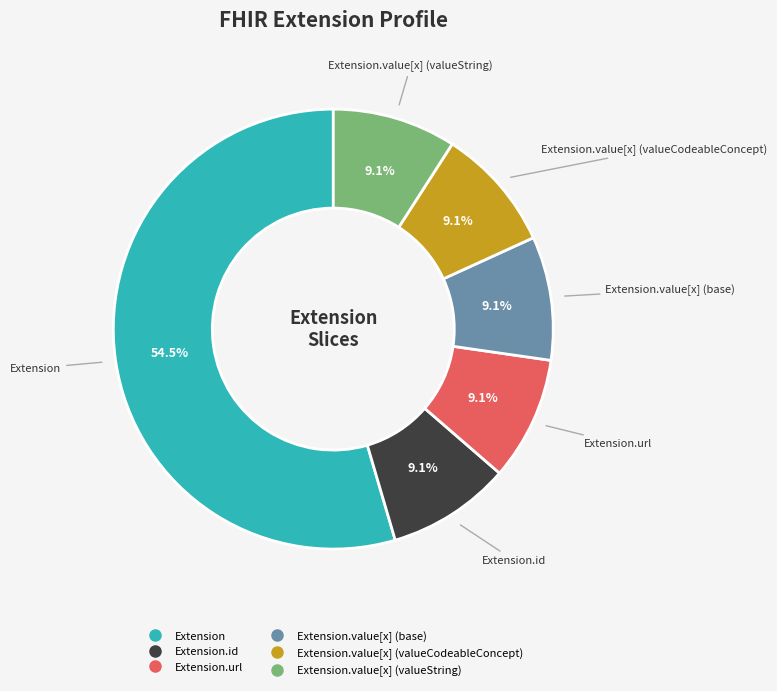

Is there a majority slice in this chart?

Yes